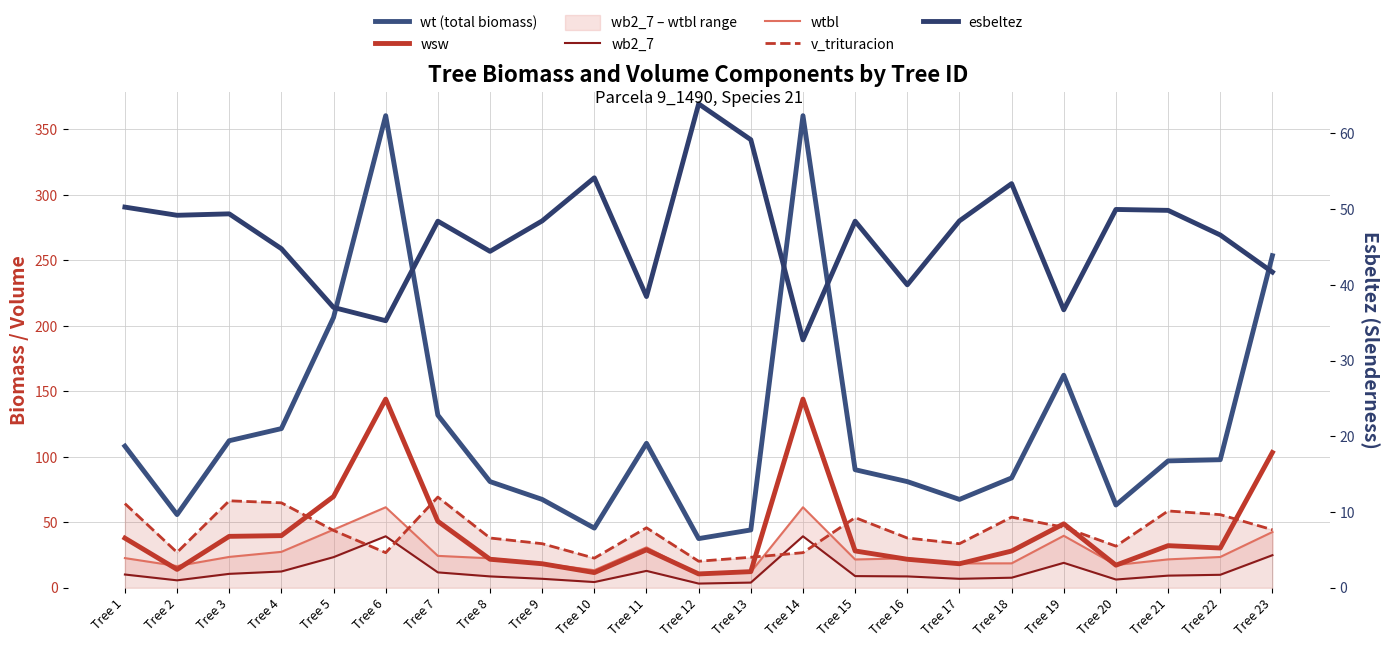

What is the average value of the wtbl series?

26.8